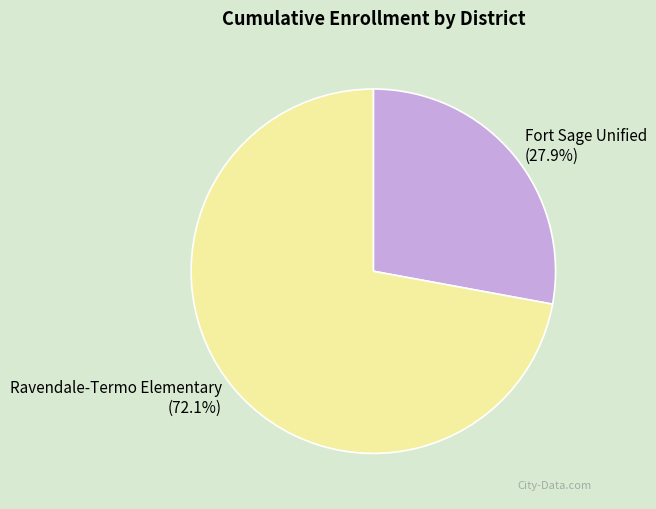

Is it true that Fort Sage Unified is 14% of the pie?

False